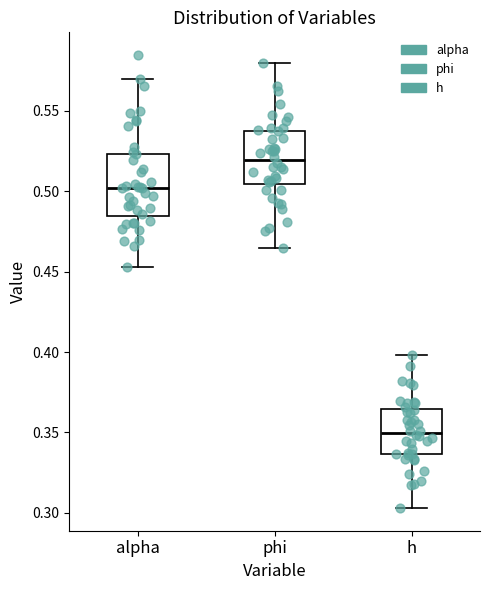

Which box's median line is the highest?

phi